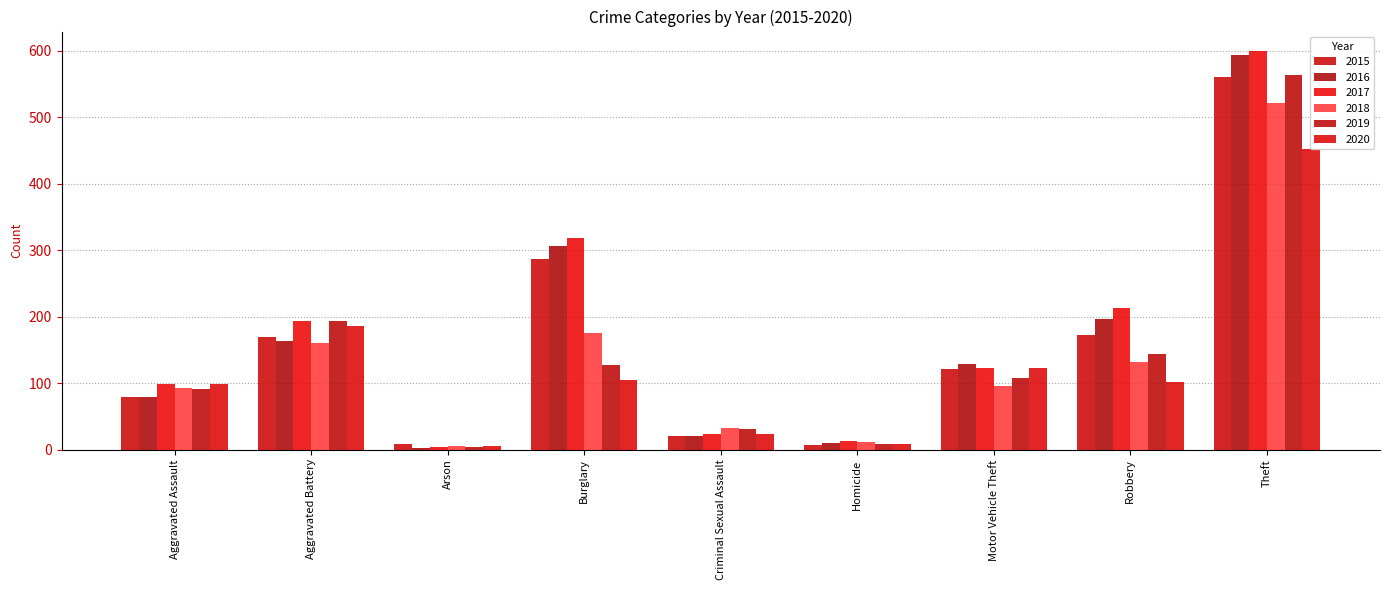

How many data points in 2018 are above 96?

4